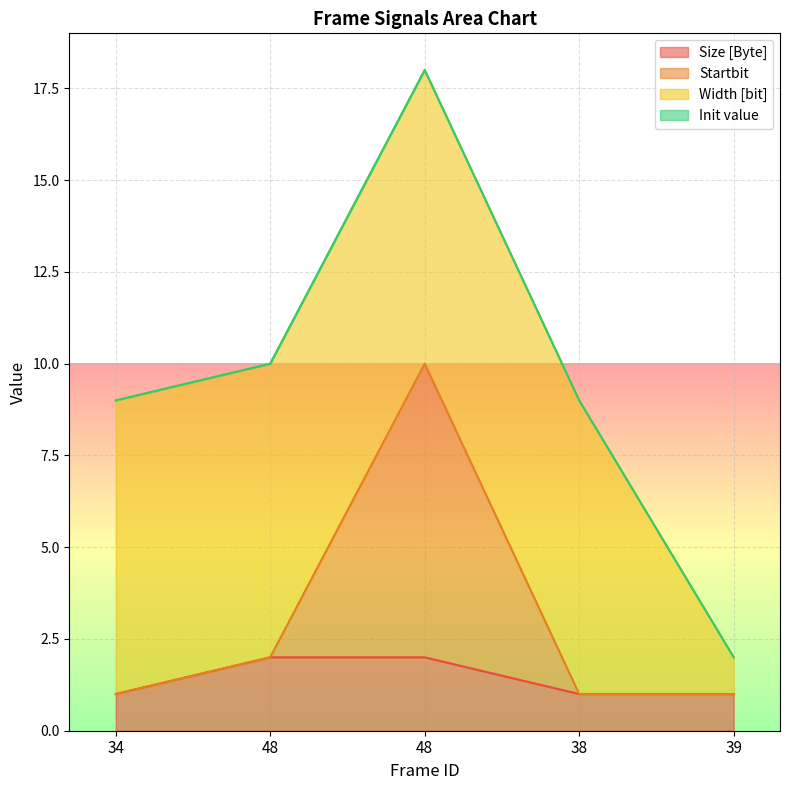

Where is the first local maximum for Startbit?

48